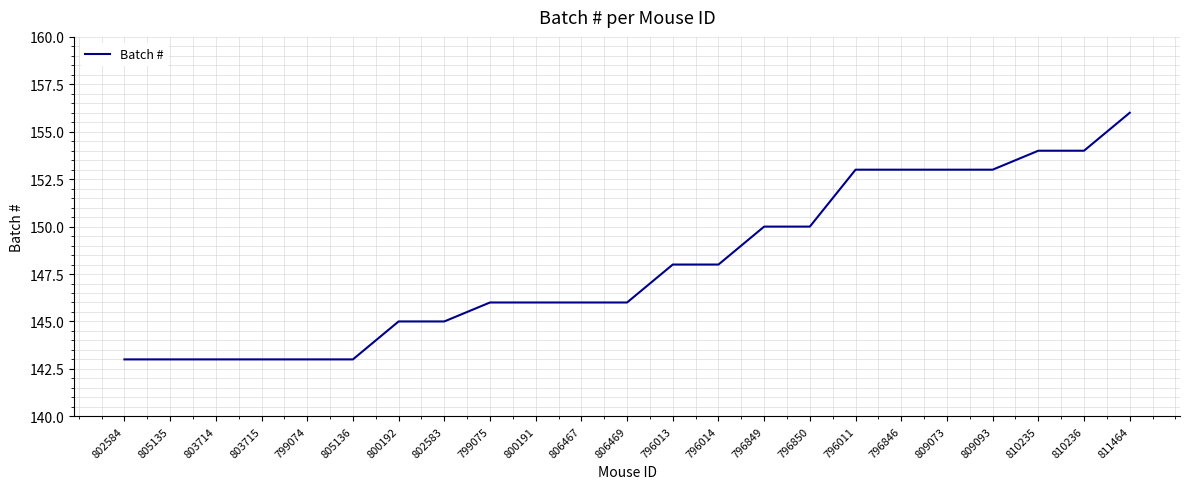

Approximately how many times larger is the value at 796011 compared to 802584?

1.1